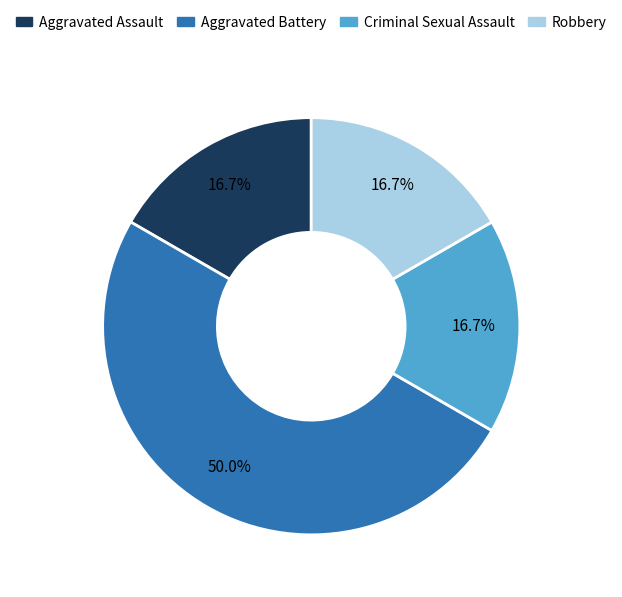

Is the sum of Robbery and Aggravated Battery greater than half?

Yes